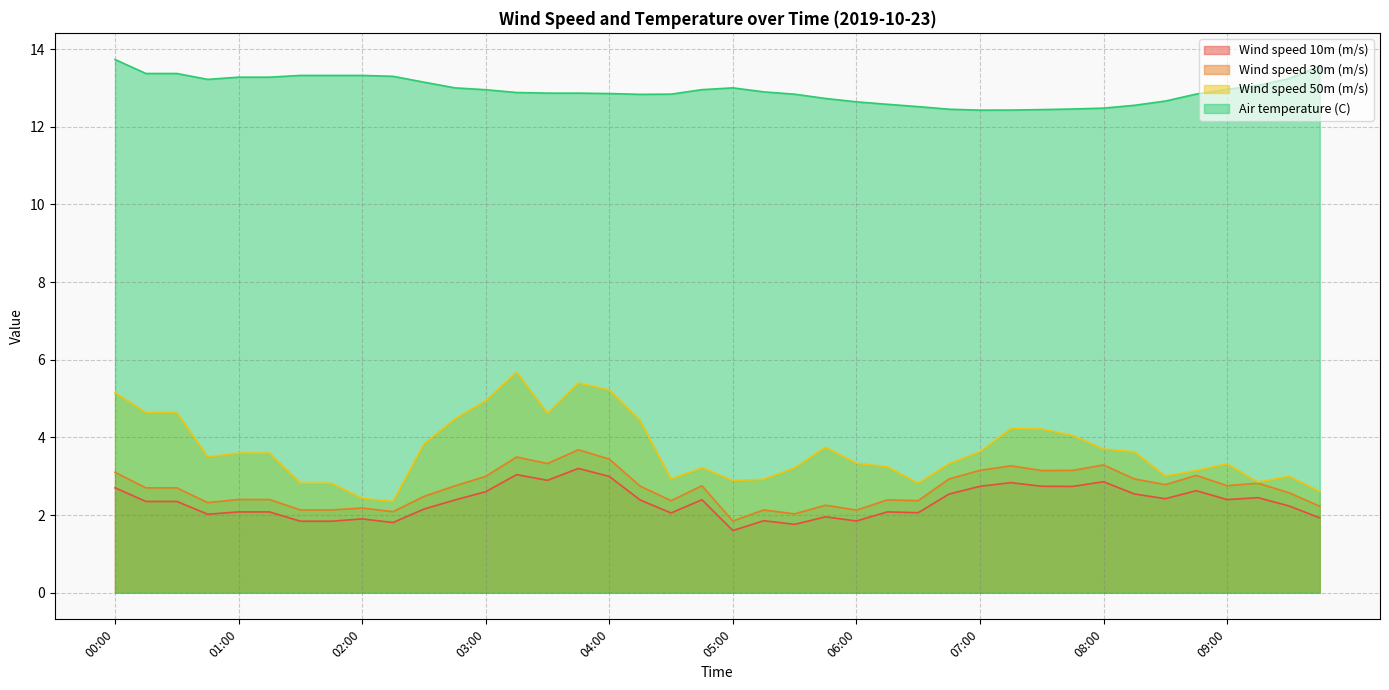

Which has a higher value, 06:45 or 02:00?

06:45